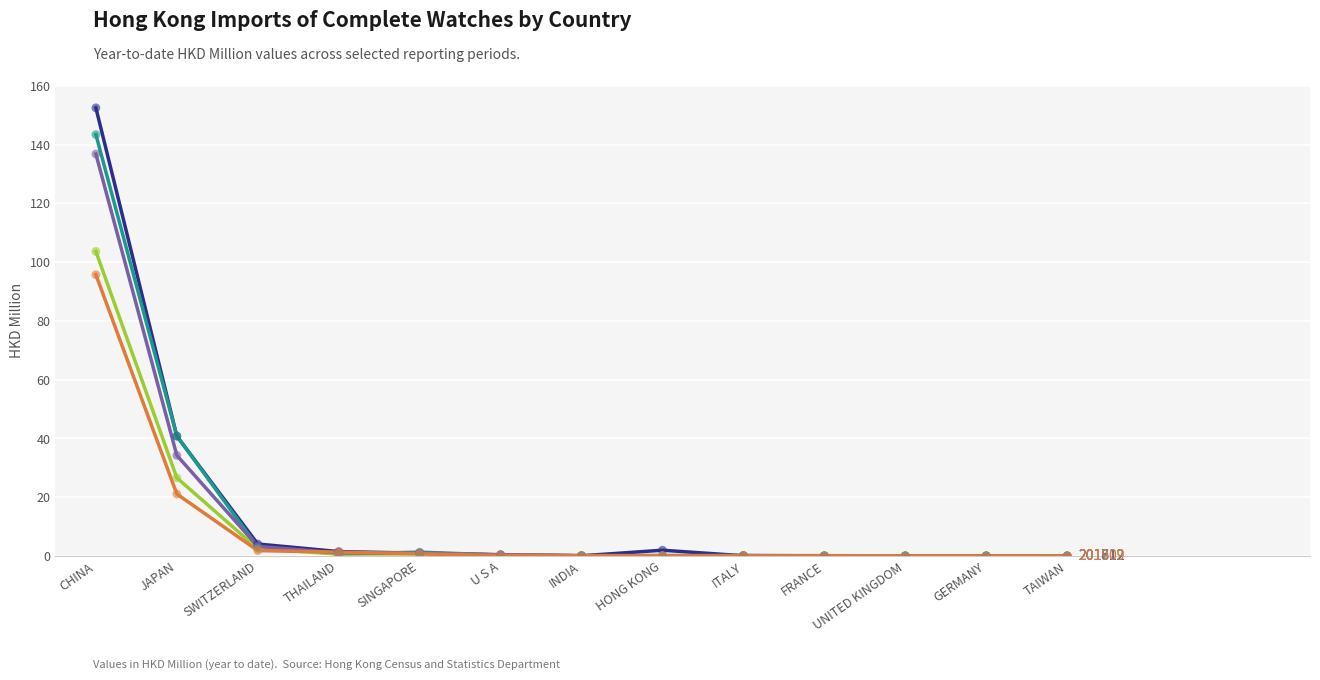

At which category does the chart reach its peak across all series?

CHINA